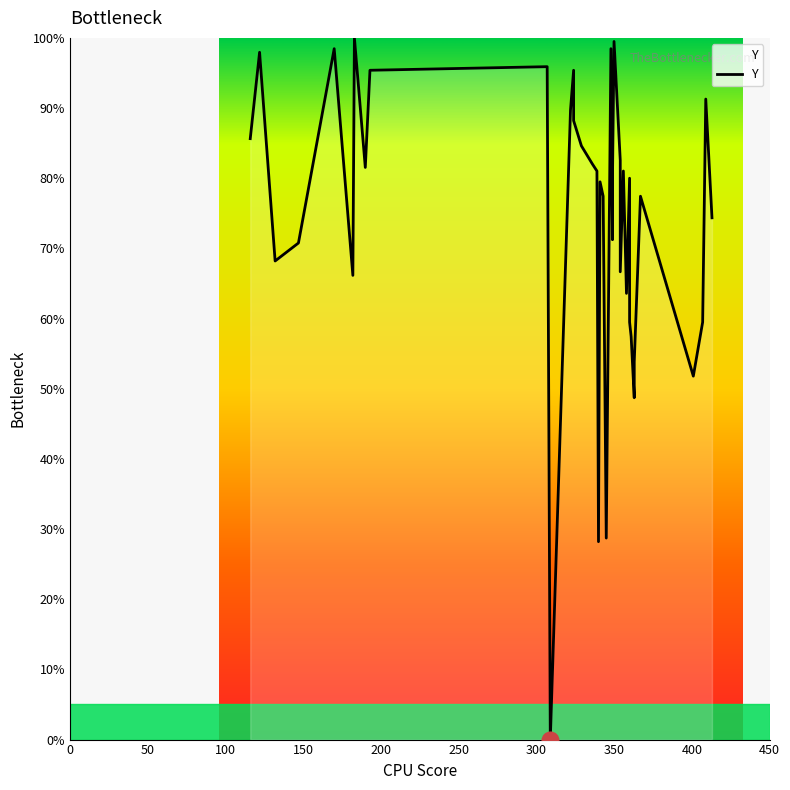

Reading left to right, transcribe all the data shown in this chart.

85.6	97.9	68.2	70.8	98.5	66.2	100.0	81.5	95.4	95.9	0.0	89.7	95.4	88.2	84.6	82.1	81.0	28.2	79.5	77.4	28.7	98.5	71.8	71.3	80.0	99.5	82.6	66.7	81.0	63.6	80.0	59.5	57.4	48.7	53.8	77.4	51.8	59.5	91.3	74.4